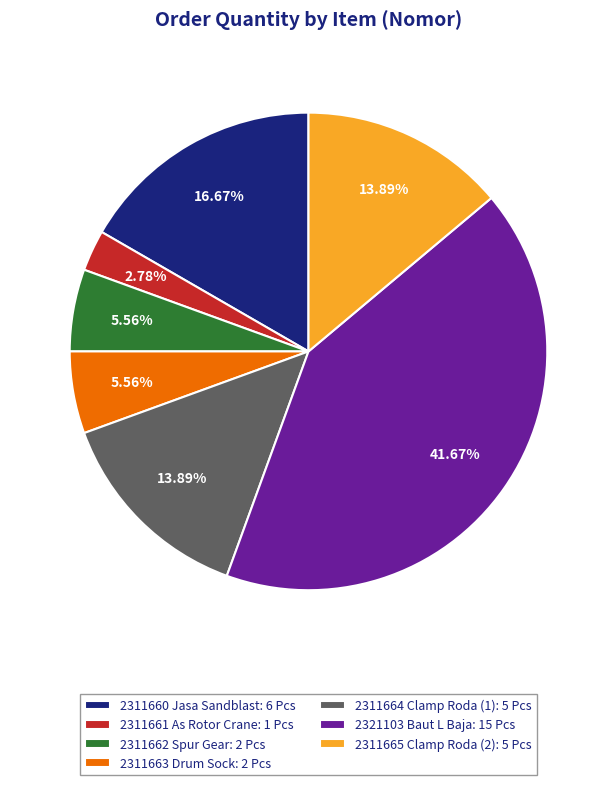

Which has a higher value, 2311662 Spur Gear: 2 Pcs or 2311664 Clamp Roda (1): 5 Pcs?

2311664 Clamp Roda (1): 5 Pcs